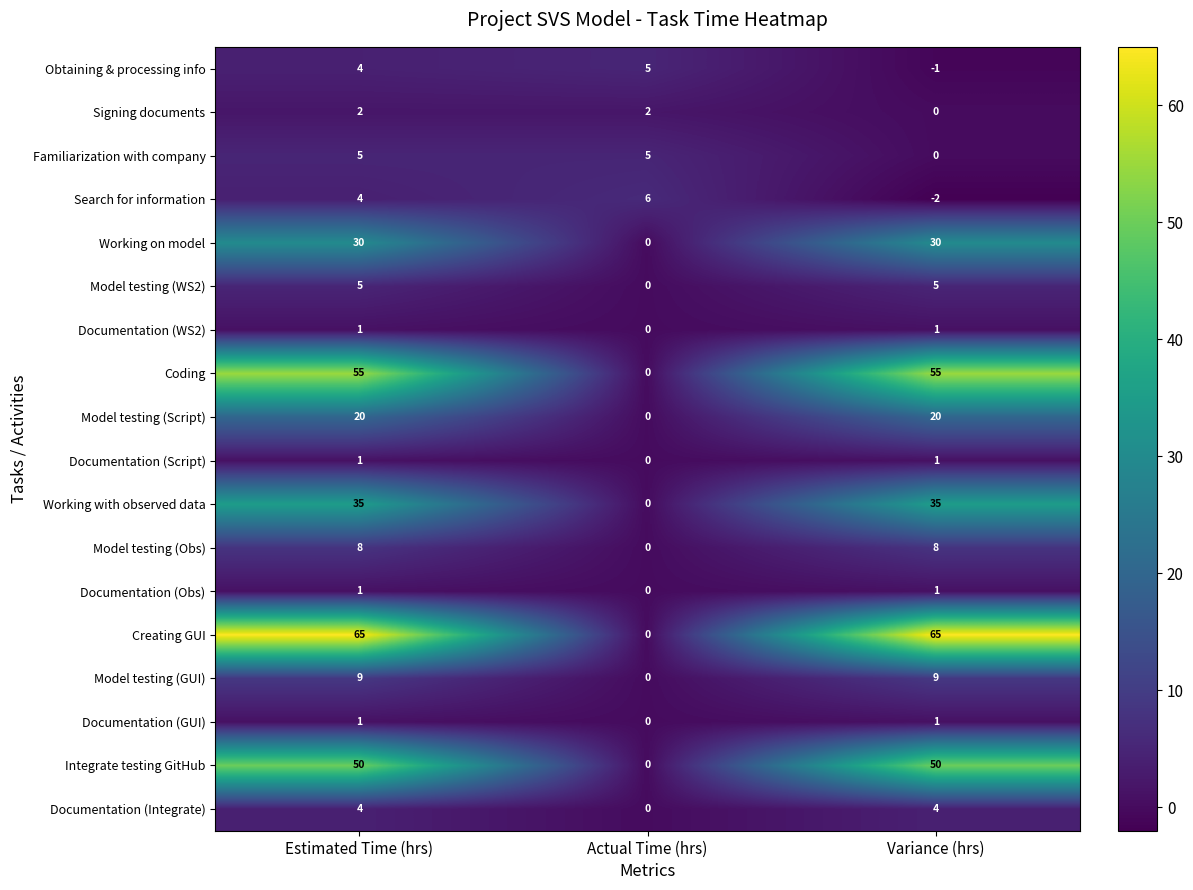

What is the maximum value for Model testing (Script)?

20